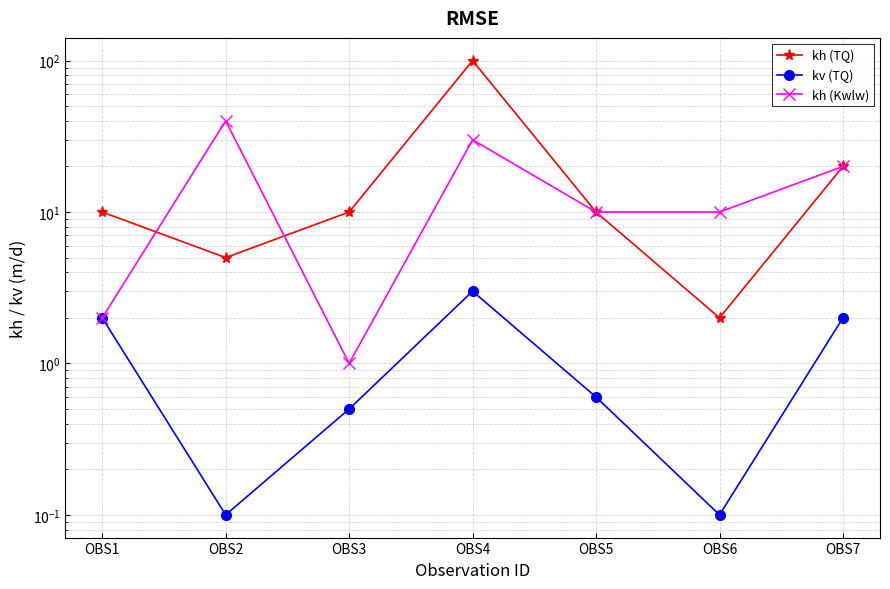

After their last crossing, which series has the higher values: kh (Kwlw) or kh (TQ)?

kh (TQ)